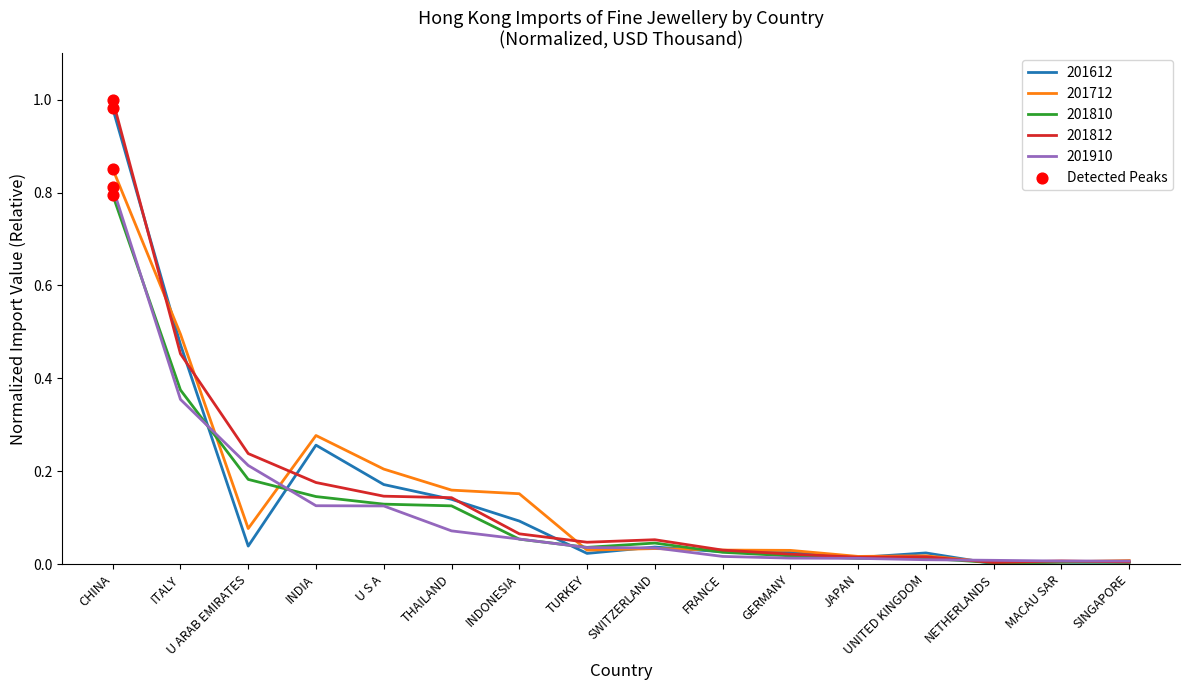

The value of 201612 at GERMANY is 0.0. True or false?

True